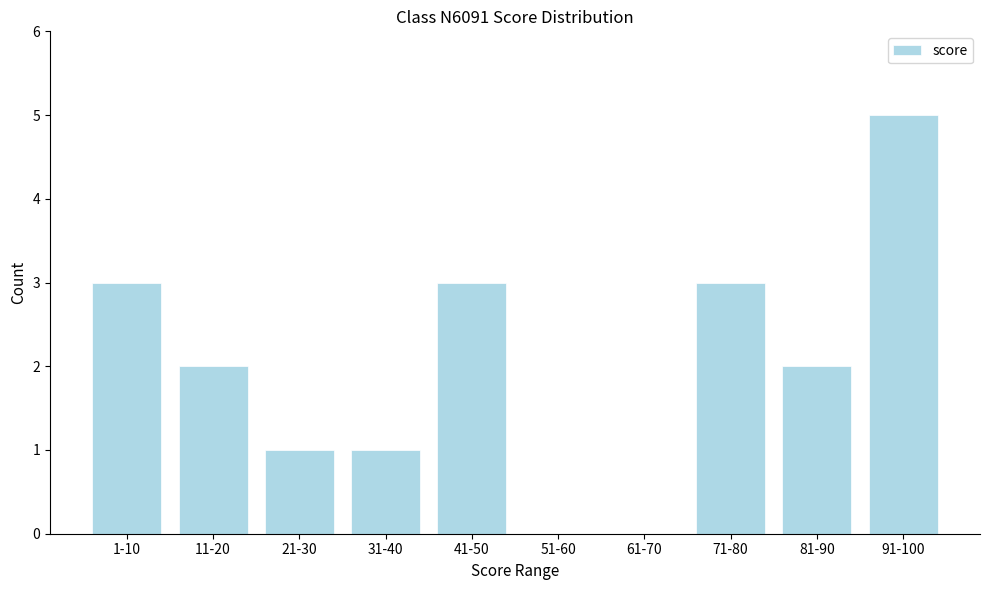

Reading left to right, transcribe all the data shown in this chart.

1-10=3	11-20=2	21-30=1	31-40=1	41-50=3	51-60=0	61-70=0	71-80=3	81-90=2	91-100=5